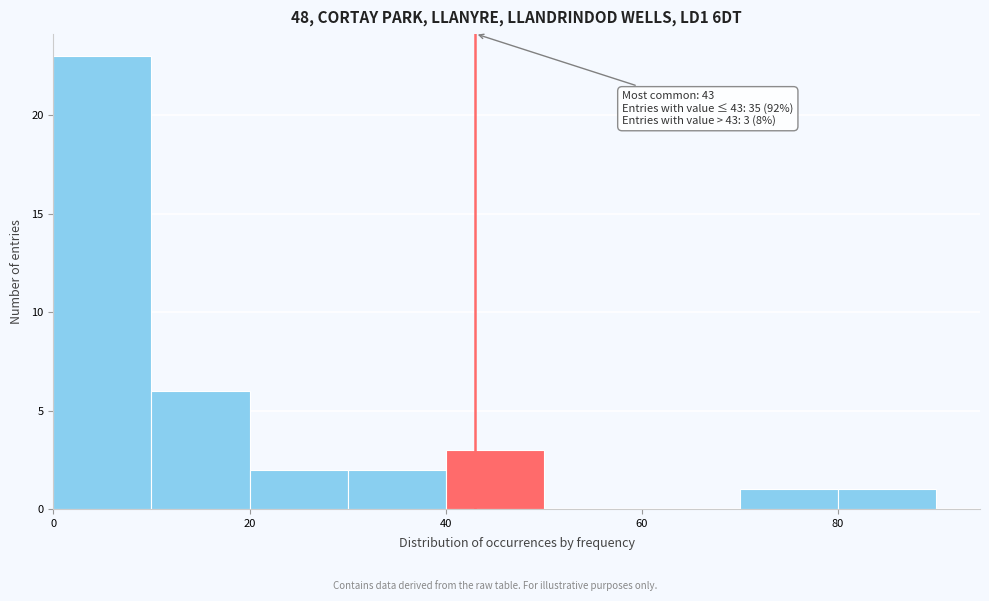

Over which range of the x-axis is the bar tallest?

0 to 10